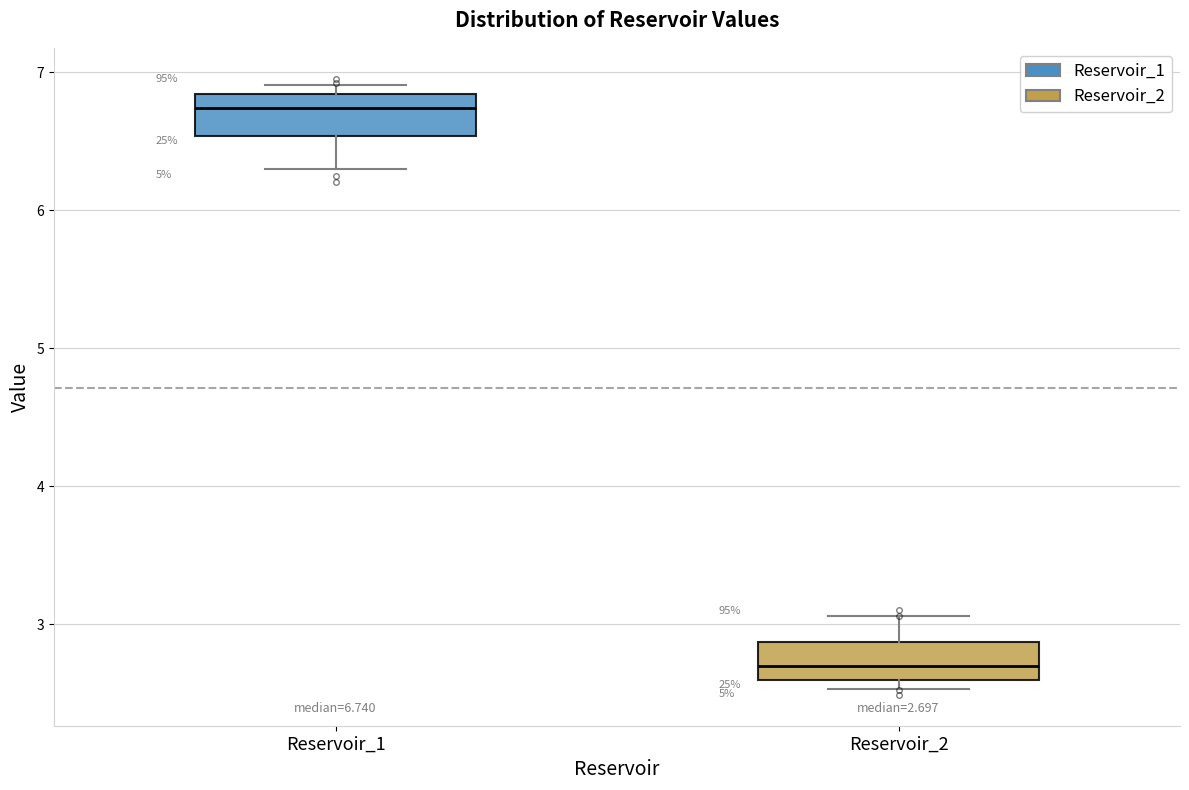

Which box has the highest median line?

Reservoir_1